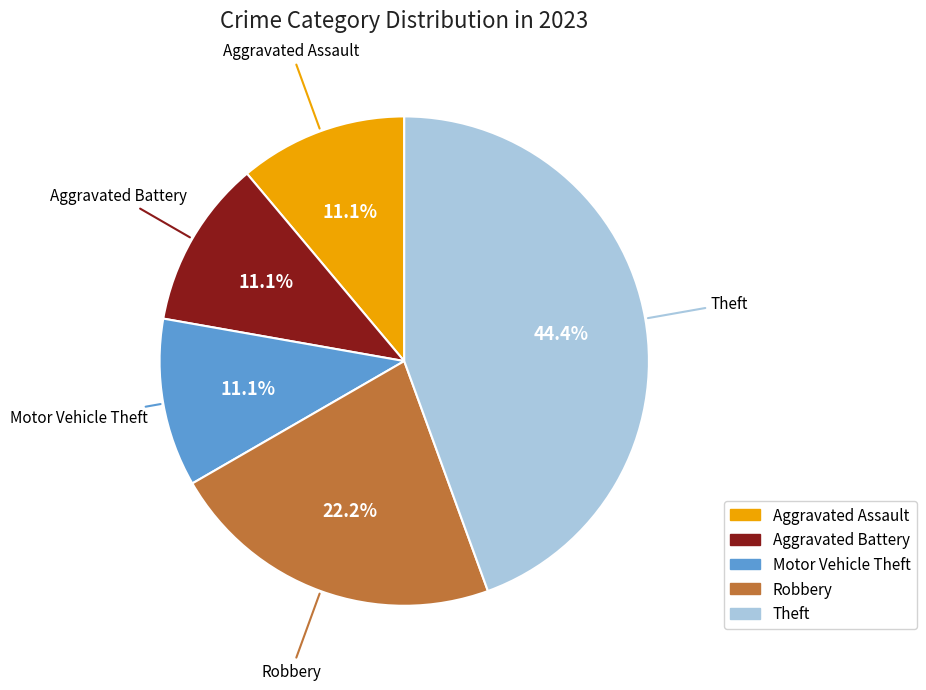

Is there any slice that represents more than half of the pie?

No